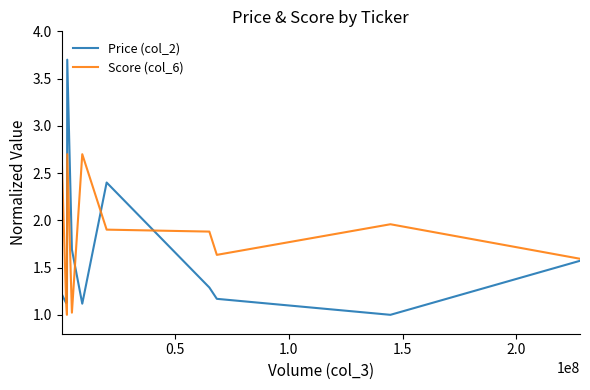

What is the smallest value displayed?

1.0